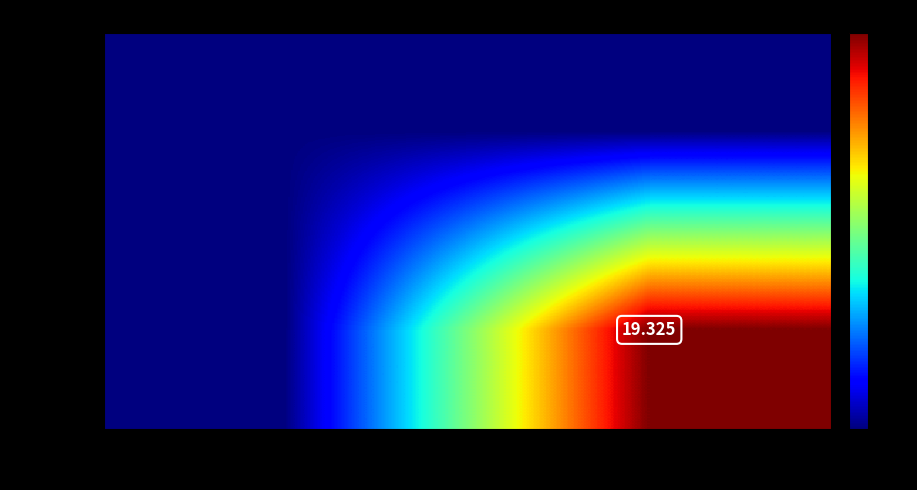

What is the total value across all series at 11403694?

19.3